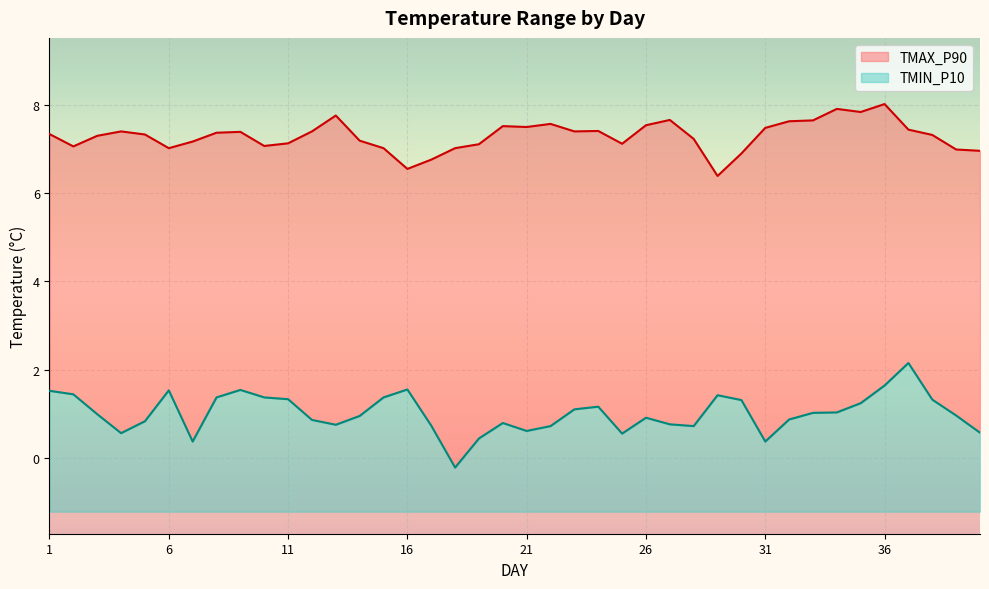

How many positive values does the TMIN_P10 series have?

39